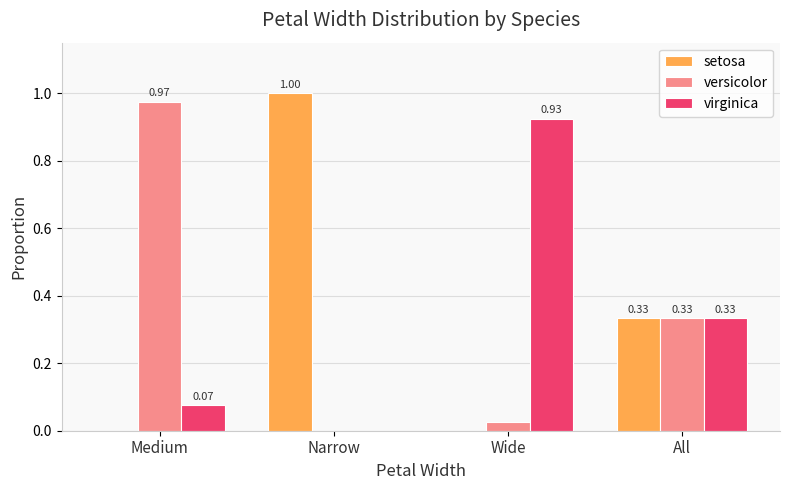

Between Narrow and Wide, which series saw the biggest shift?

setosa